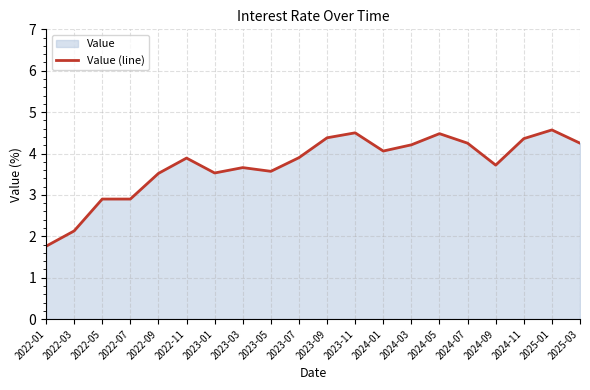

What is the difference between the second highest and second lowest values?

2.4